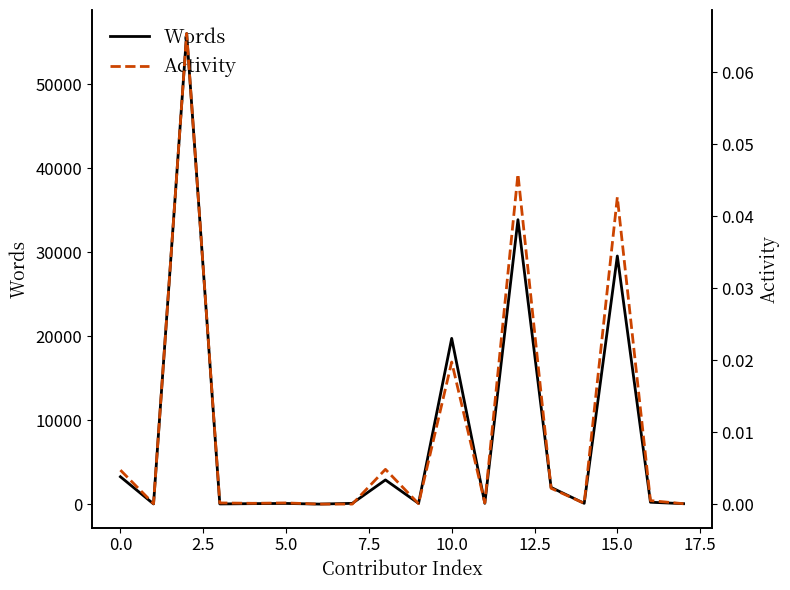

At 17, list the series in order from largest to smallest.

Words, Activity